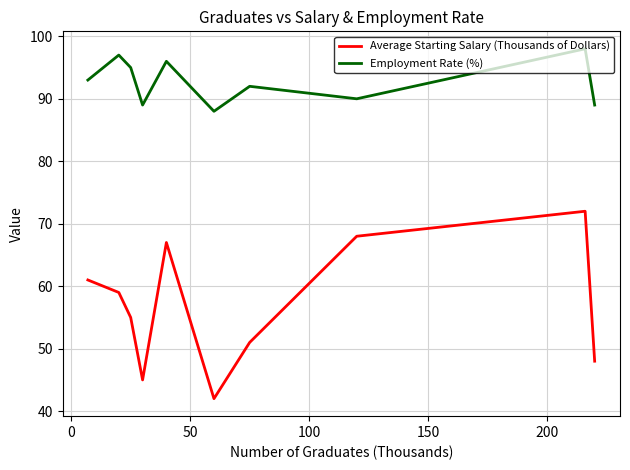

What are all the series names shown in the legend?

Average Starting Salary (Thousands of Dollars), Employment Rate (%)